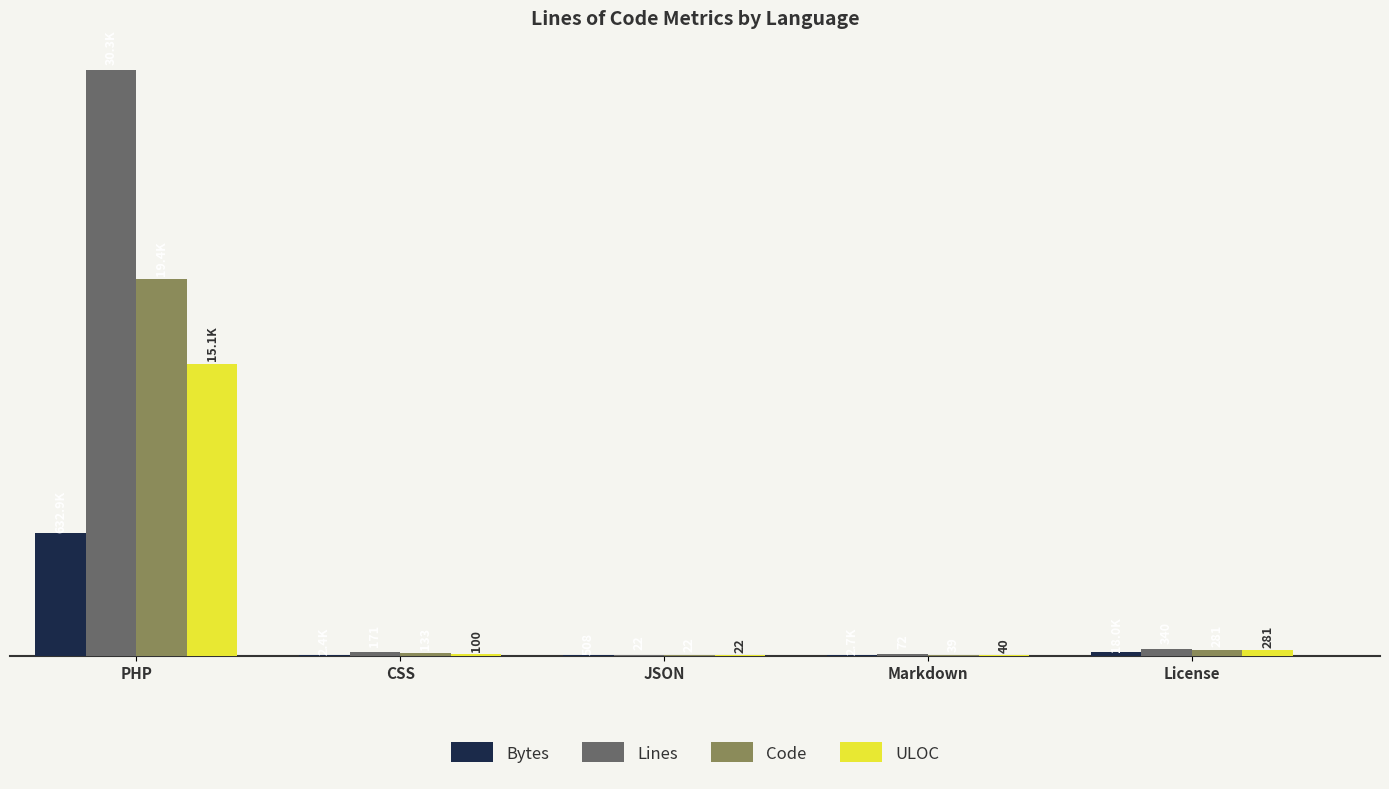

Between PHP and License, which series saw the biggest shift?

Lines